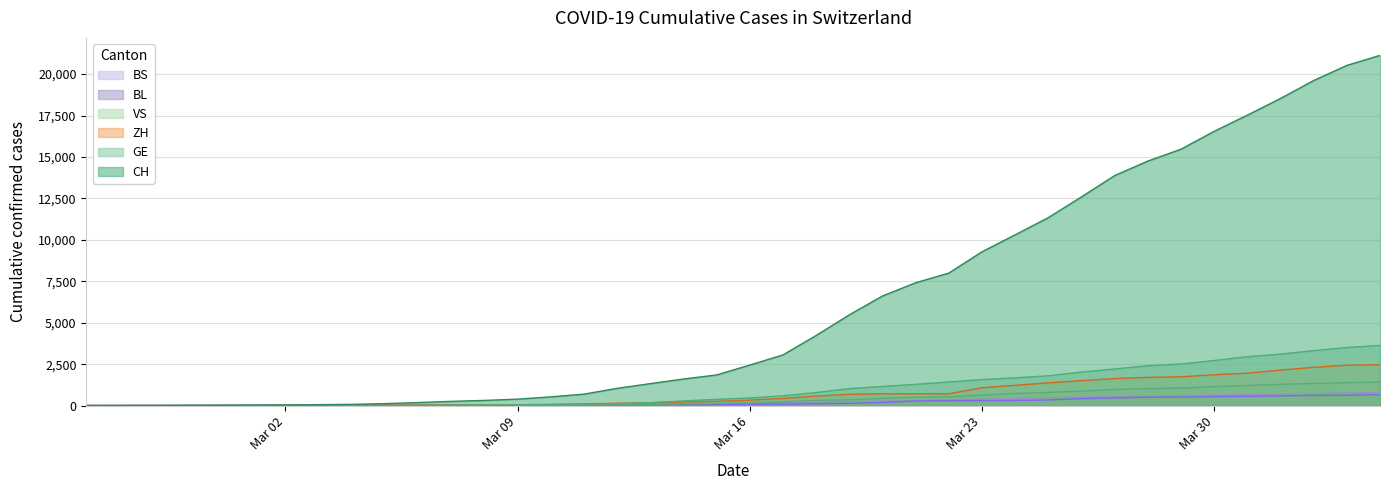

True or false: BL has more than 0 points higher than both neighbors.

False